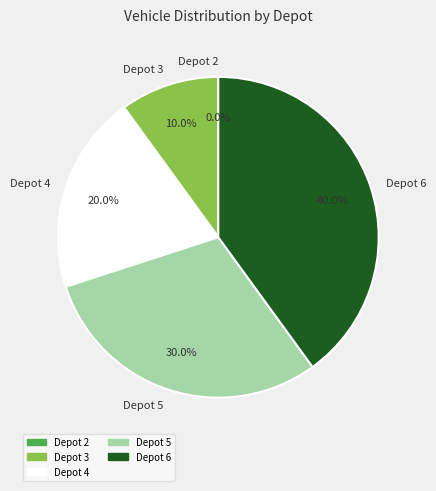

What percentage is the Depot 5 slice, to the nearest percent?

30%